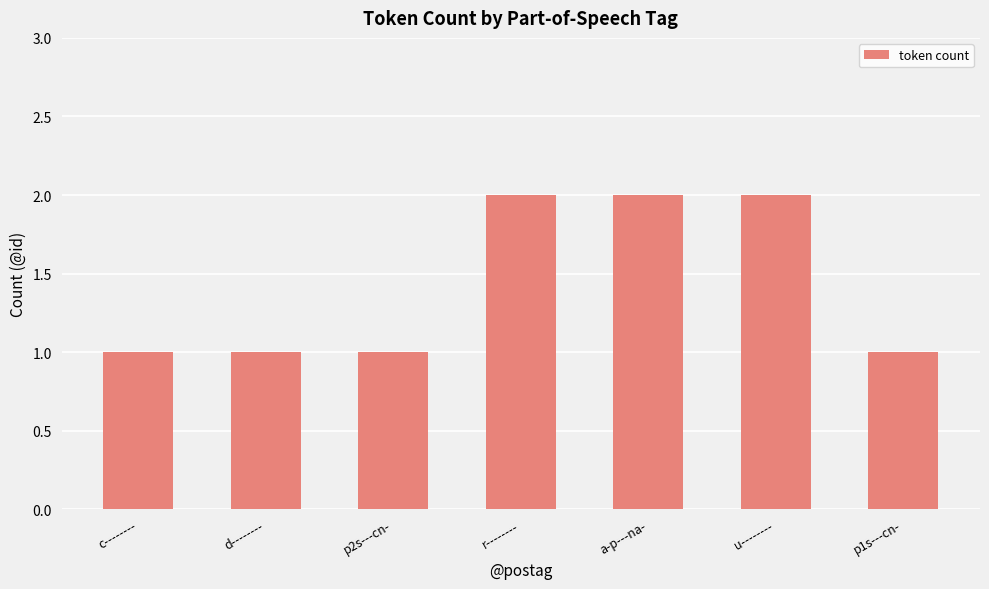

What is the sum of the values at c-------- and r--------?

3